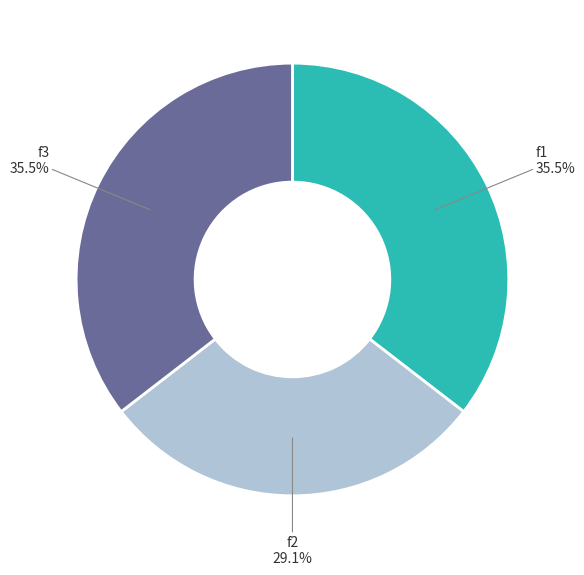

Count the number of slices in the pie.

3